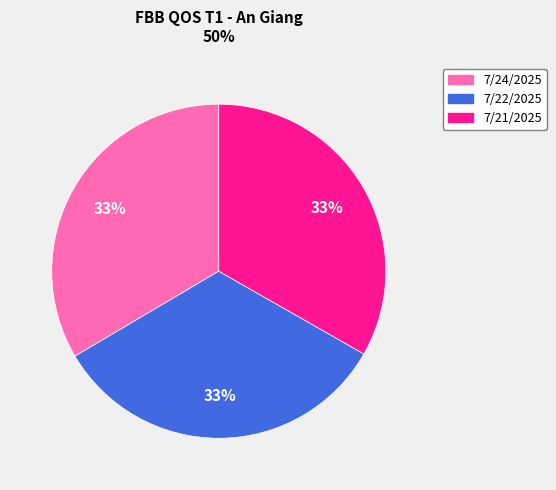

True or false: 7/22/2025 accounts for 22% of the total.

False